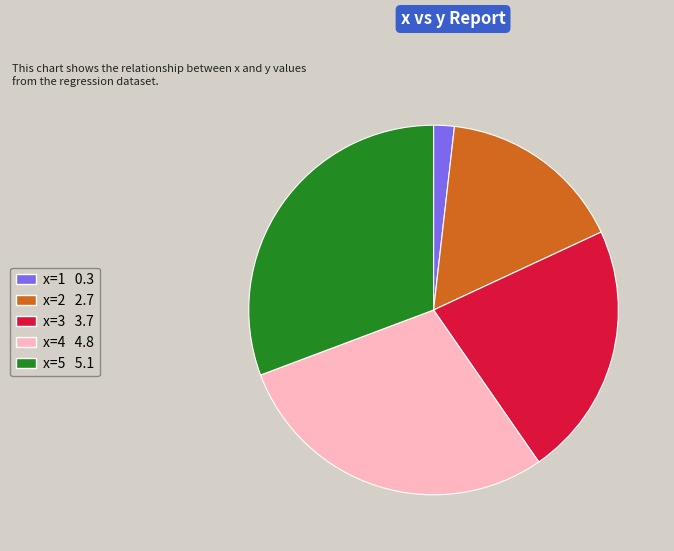

How many segments does this pie chart have?

5